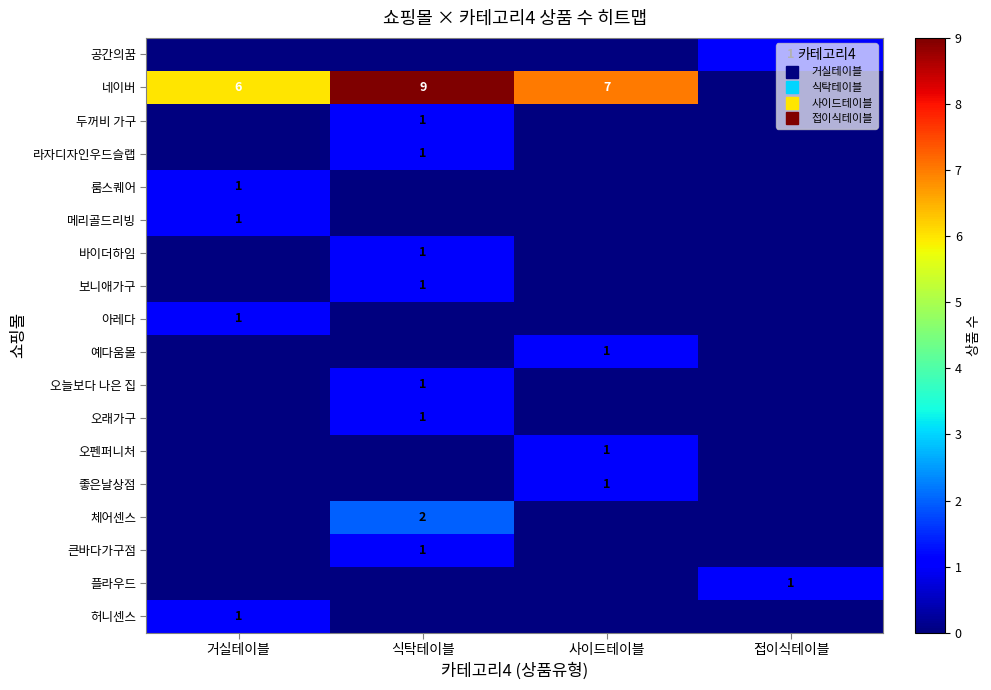

How many series are shown in this chart?

18